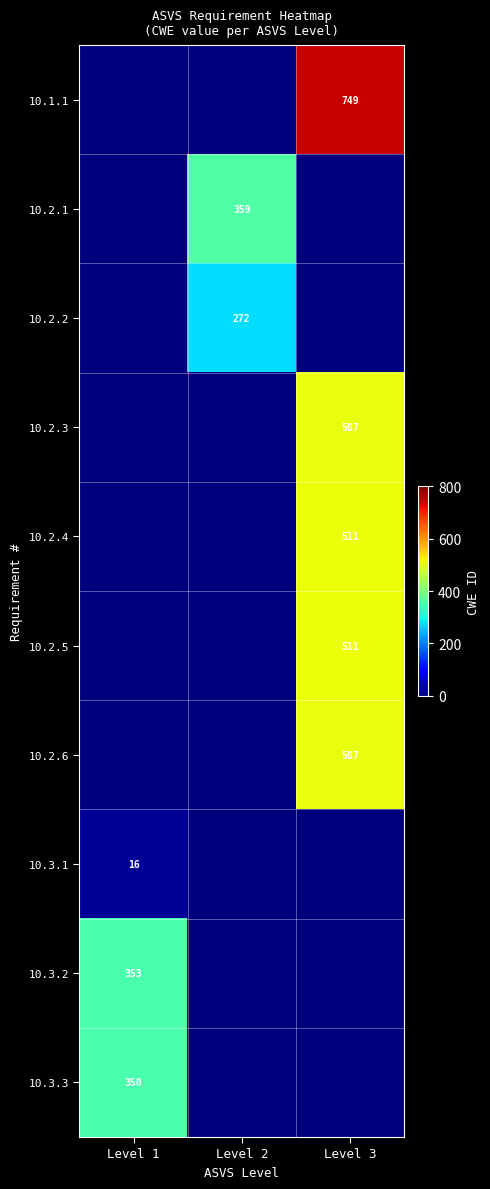

Is the value of 10.2.1 at Level 2 greater than the value of 10.2.2 at Level 2?

Yes